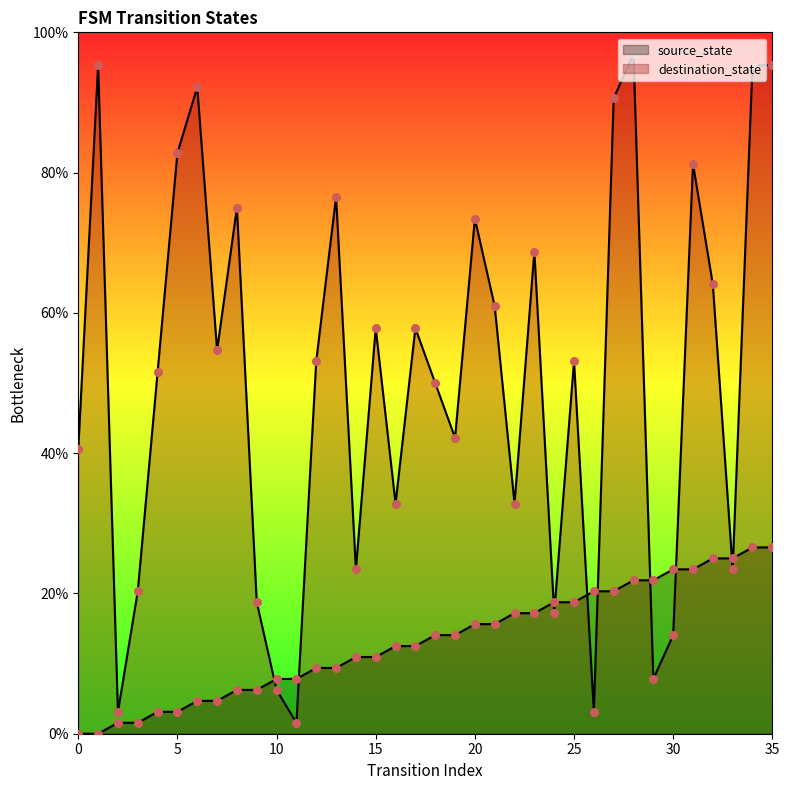

At which category is the sum across all series the highest?

34